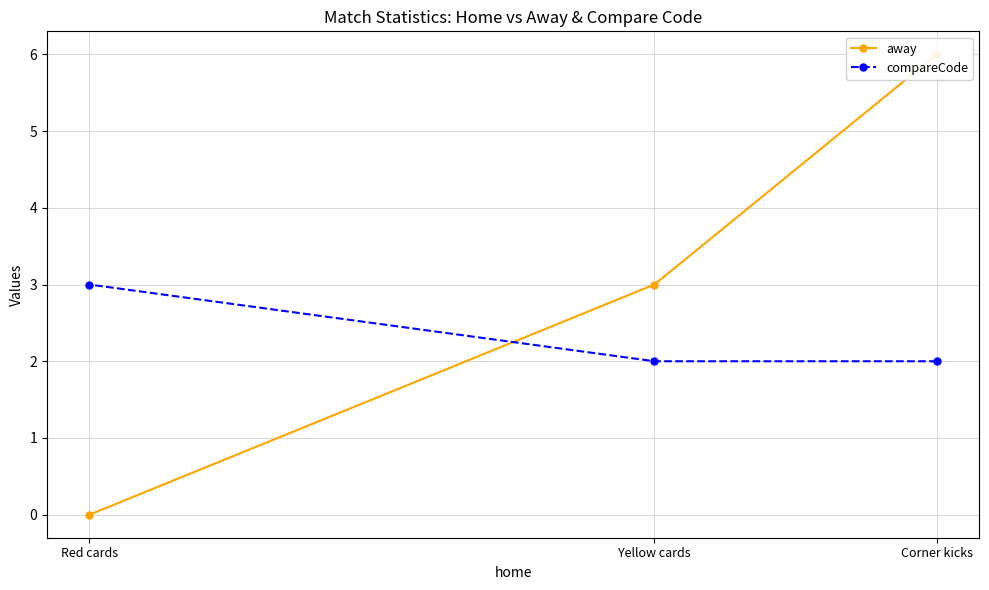

What position from the left is Yellow cards?

2